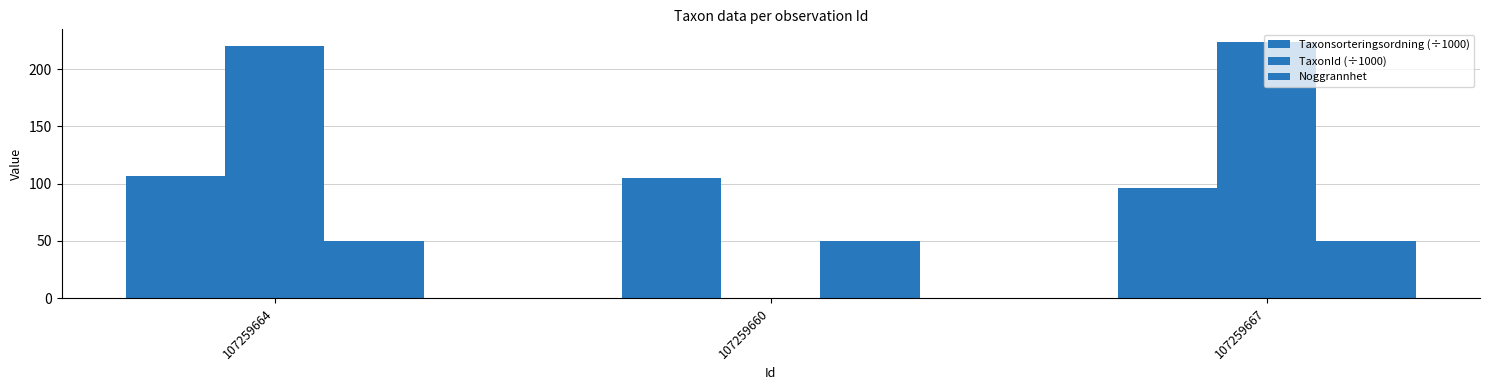

How many data points in TaxonId (÷1000) are above 220?

2